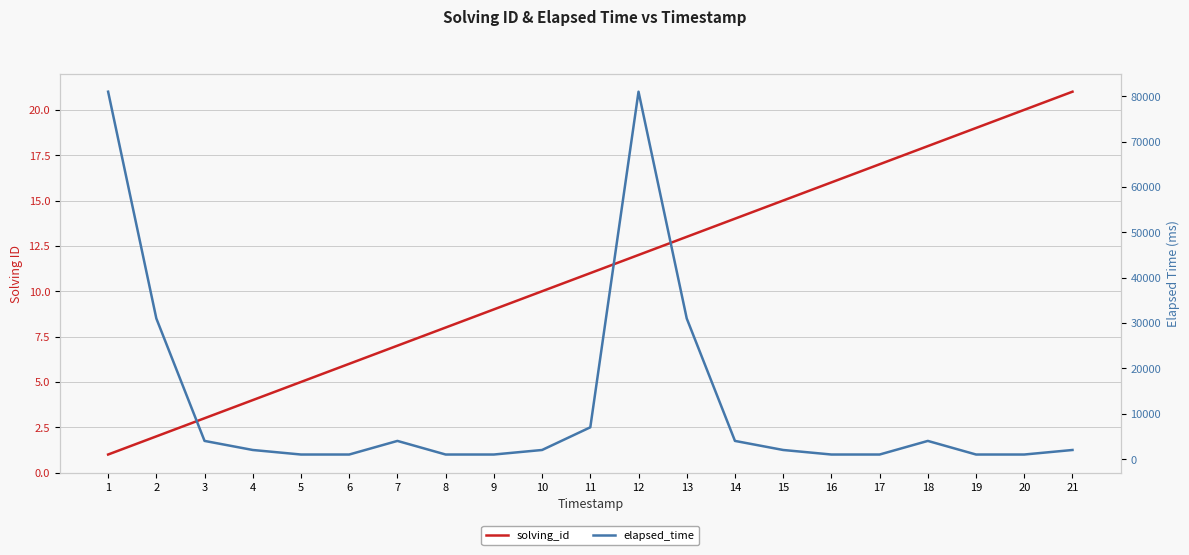

True or false: elapsed_time and solving_id cross at least once.

False